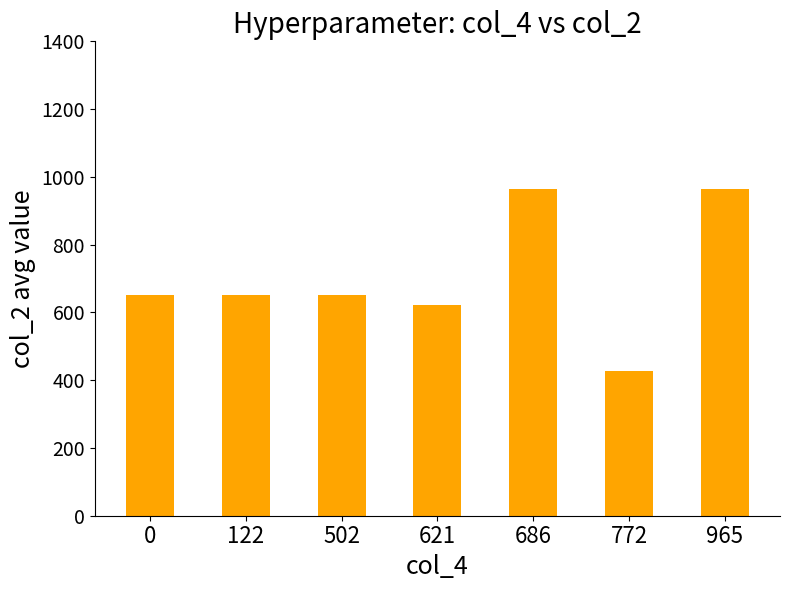

Reading left to right, list all the values displayed in this chart.

652	652	652	621	965	426	965